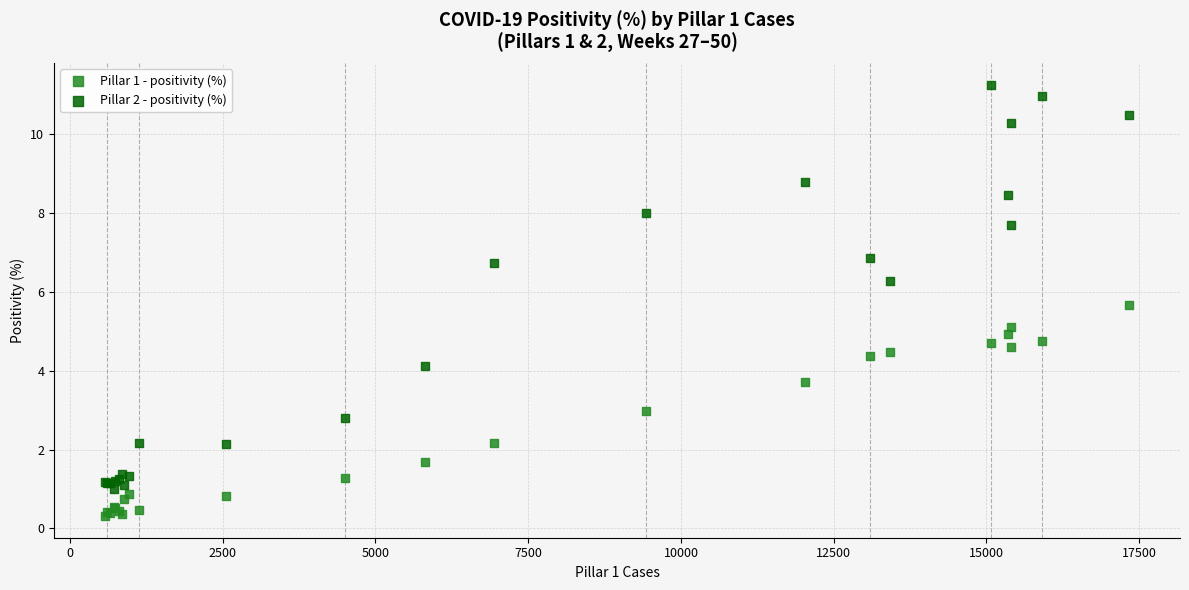

What are all the series names shown in the legend?

Pillar 1 - positivity (%), Pillar 2 - positivity (%)